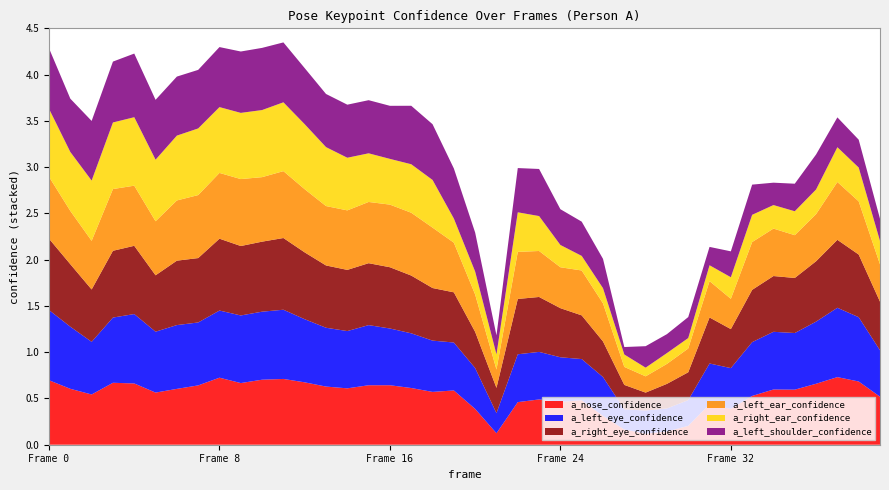

Reading left to right, what are all the values shown in this chart?

a_nose_confidence: 0=0.7	1=0.6	2=0.5	3=0.7	4=0.7	5=0.6	6=0.6	7=0.6	8=0.7	9=0.7	10=0.7	11=0.7	12=0.7	13=0.6	14=0.6	15=0.6	16=0.6	17=0.6	18=0.6	19=0.6	20=0.4	21=0.1	22=0.5	23=0.5	24=0.5	25=0.5	26=0.3	27=0.2	28=0.1	29=0.1	30=0.2	31=0.4	32=0.4	33=0.5	34=0.6	35=0.6	36=0.7	37=0.7	38=0.7	39=0.5
a_left_eye_confidence: 0=0.8	1=0.7	2=0.6	3=0.7	4=0.8	5=0.7	6=0.7	7=0.7	8=0.7	9=0.7	10=0.7	11=0.7	12=0.7	13=0.6	14=0.6	15=0.6	16=0.6	17=0.6	18=0.6	19=0.5	20=0.4	21=0.2	22=0.5	23=0.5	24=0.5	25=0.4	26=0.4	27=0.2	28=0.2	29=0.2	30=0.3	31=0.4	32=0.4	33=0.6	34=0.6	35=0.6	36=0.7	37=0.7	38=0.7	39=0.5
a_right_eye_confidence: 0=0.8	1=0.7	2=0.6	3=0.7	4=0.7	5=0.6	6=0.7	7=0.7	8=0.8	9=0.8	10=0.8	11=0.8	12=0.7	13=0.7	14=0.7	15=0.7	16=0.7	17=0.6	18=0.6	19=0.5	20=0.4	21=0.3	22=0.6	23=0.6	24=0.5	25=0.5	26=0.4	27=0.3	28=0.2	29=0.3	30=0.3	31=0.5	32=0.4	33=0.6	34=0.6	35=0.6	36=0.7	37=0.7	38=0.7	39=0.5
a_left_ear_confidence: 0=0.7	1=0.6	2=0.5	3=0.7	4=0.6	5=0.6	6=0.7	7=0.7	8=0.7	9=0.7	10=0.7	11=0.7	12=0.7	13=0.6	14=0.6	15=0.7	16=0.7	17=0.7	18=0.7	19=0.5	20=0.4	21=0.2	22=0.5	23=0.5	24=0.4	25=0.5	26=0.4	27=0.2	28=0.2	29=0.2	30=0.3	31=0.4	32=0.3	33=0.5	34=0.5	35=0.5	36=0.5	37=0.6	38=0.6	39=0.4
a_right_ear_confidence: 0=0.7	1=0.6	2=0.7	3=0.7	4=0.7	5=0.7	6=0.7	7=0.7	8=0.7	9=0.7	10=0.7	11=0.7	12=0.7	13=0.6	14=0.6	15=0.5	16=0.5	17=0.5	18=0.5	19=0.3	20=0.2	21=0.2	22=0.4	23=0.4	24=0.2	25=0.2	26=0.2	27=0.1	28=0.1	29=0.1	30=0.1	31=0.2	32=0.2	33=0.3	34=0.3	35=0.3	36=0.3	37=0.4	38=0.4	39=0.3
a_left_shoulder_confidence: 0=0.7	1=0.6	2=0.6	3=0.7	4=0.7	5=0.6	6=0.6	7=0.6	8=0.6	9=0.7	10=0.7	11=0.6	12=0.6	13=0.6	14=0.6	15=0.6	16=0.6	17=0.6	18=0.6	19=0.5	20=0.4	21=0.2	22=0.5	23=0.5	24=0.4	25=0.4	26=0.3	27=0.1	28=0.2	29=0.2	30=0.2	31=0.2	32=0.3	33=0.3	34=0.2	35=0.3	36=0.4	37=0.3	38=0.3	39=0.2